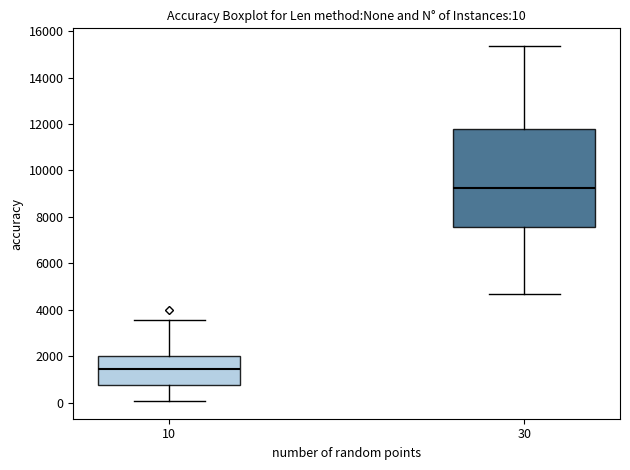

Comparing the boxes themselves (not the whiskers), which one is the tallest?

30